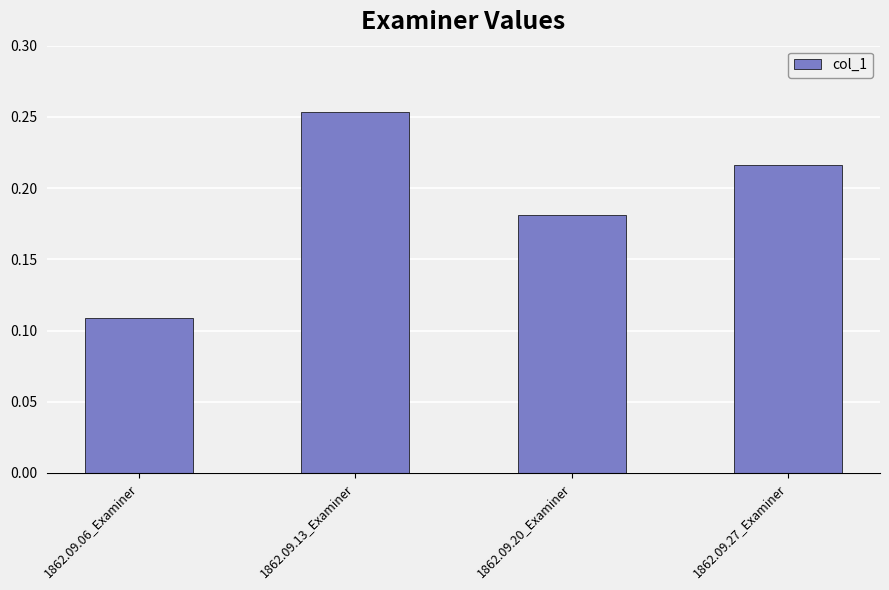

List the labels in order of value, largest first.

1862.09.13_Examiner, 1862.09.27_Examiner, 1862.09.20_Examiner, 1862.09.06_Examiner